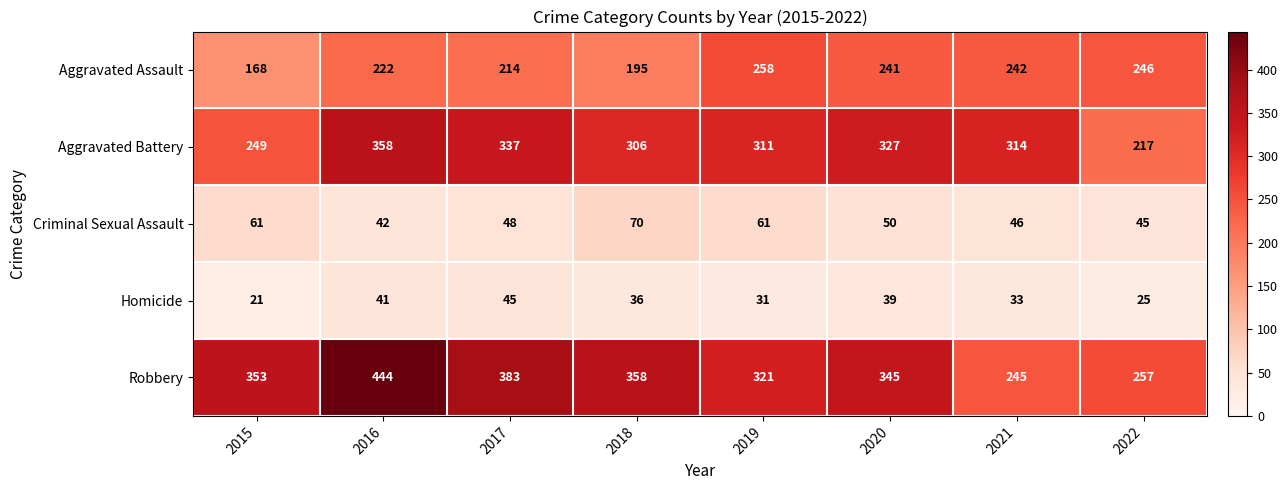

What is the difference between the maximum and minimum values in the Aggravated Battery series?

141